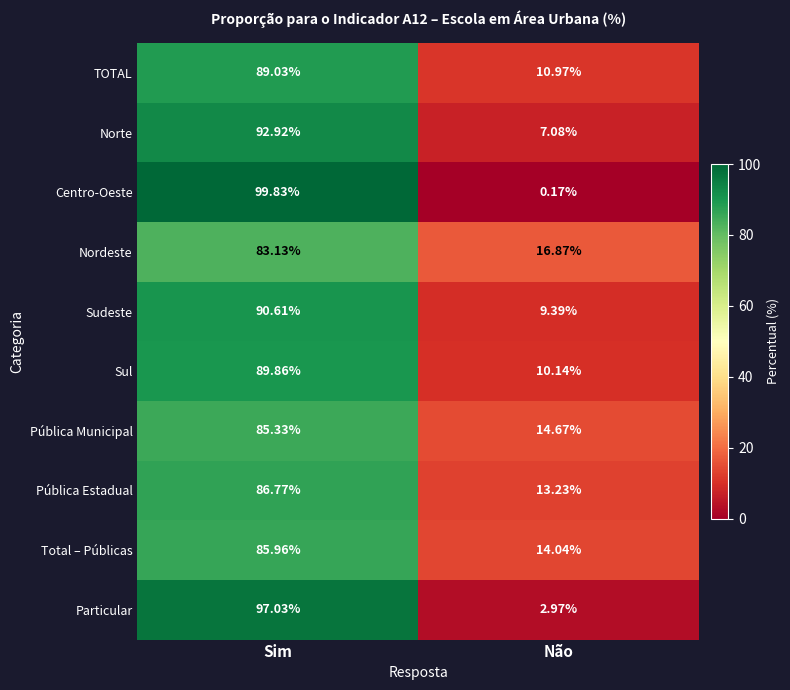

Which category has the highest value in the TOTAL series?

Sim